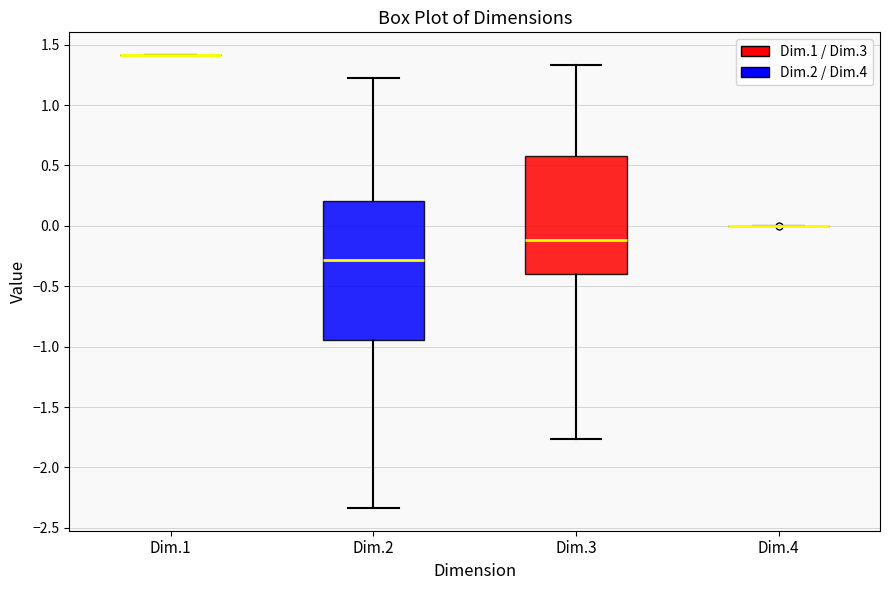

Reading left to right, read every box against the y-axis: the position of its median line, the range the box covers, and the ends of its whiskers. The values are not printed on the chart, so give them approximately, as read against the axis.

Dim.1: box collapsed to a line at 1.40, whiskers 1.40 to 1.40
Dim.2: median -0.30, box -0.95 to 0.20, whiskers -2.35 to 1.20
Dim.3: median -0.10, box -0.40 to 0.60, whiskers -1.75 to 1.35
Dim.4: box collapsed to a line at 0.00, whiskers 0.00 to 0.00